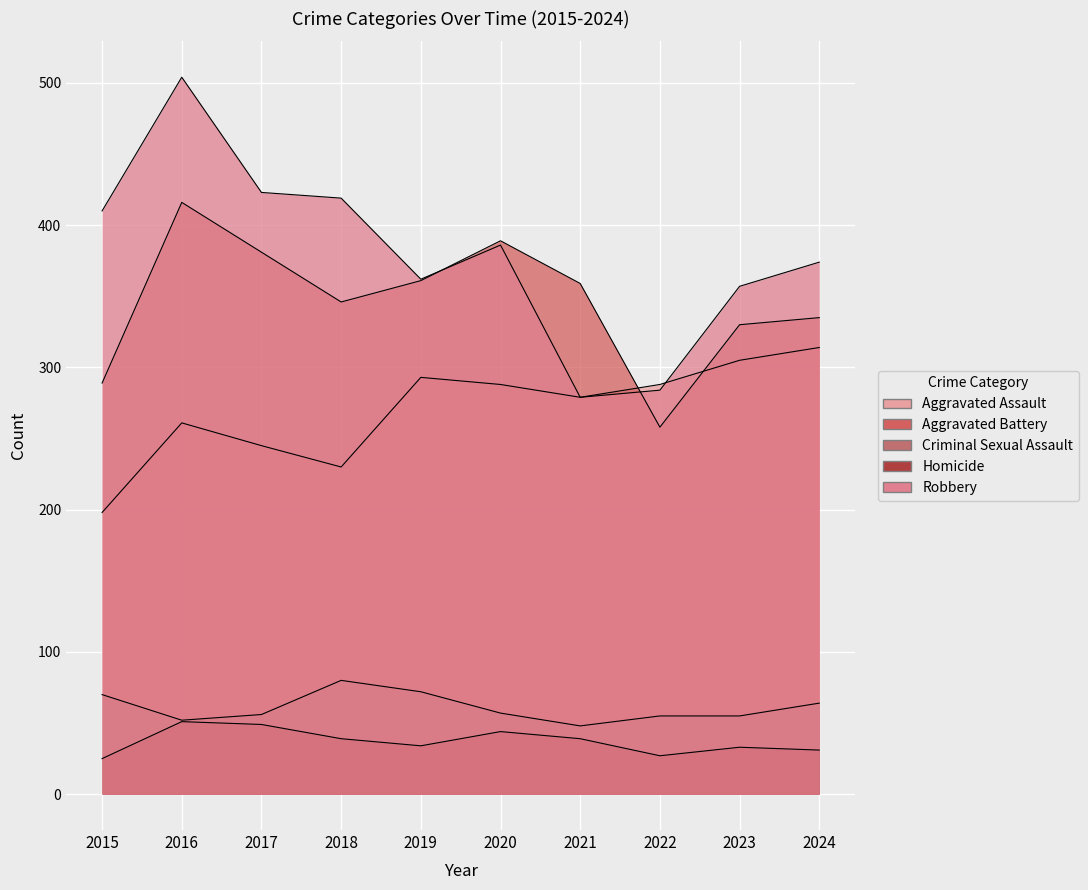

Rank the series at 2022 from lowest to highest value.

Homicide, Criminal Sexual Assault, Aggravated Battery, Robbery, Aggravated Assault